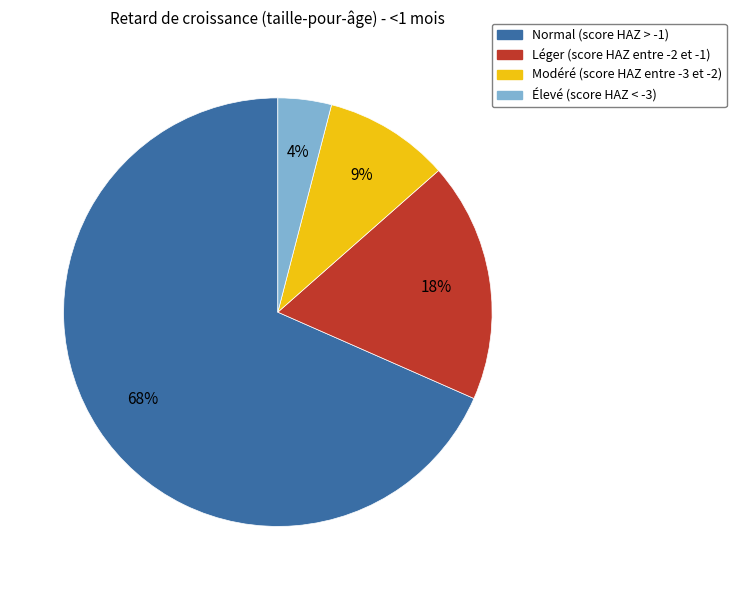

Is it true that Modéré (score HAZ entre -3 et -2) is 9% of the pie?

True